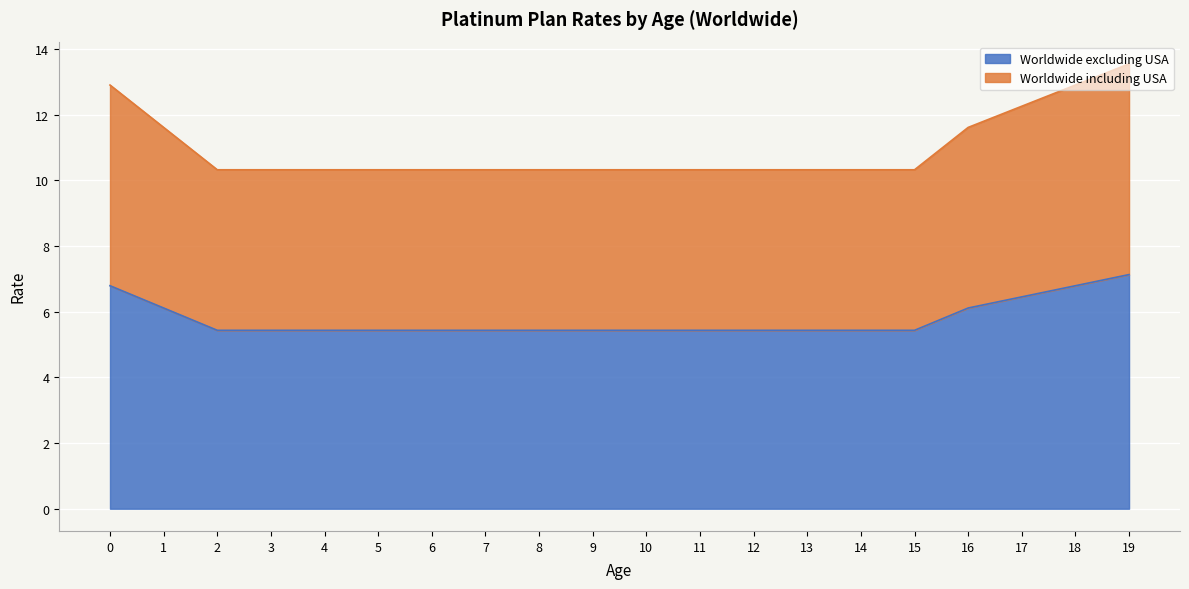

Which series changed the most between 16 and 18?

Worldwide including USA